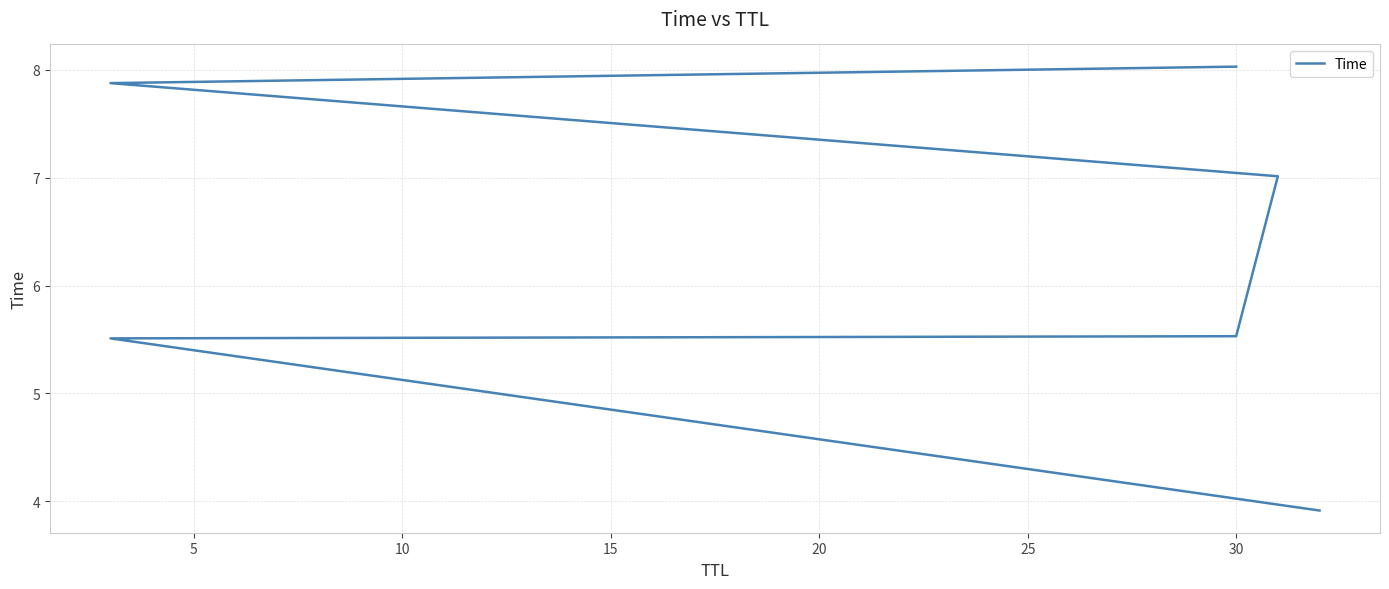

What is the minimum value shown in the chart?

3.9